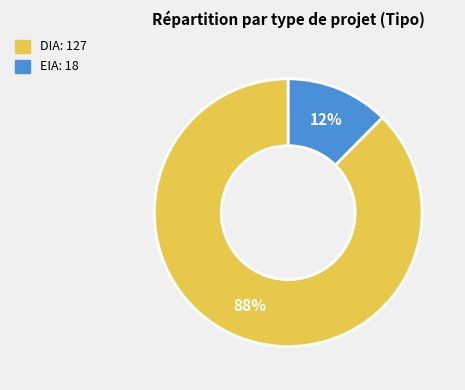

What percentage is the EIA slice, to the nearest percent?

12%